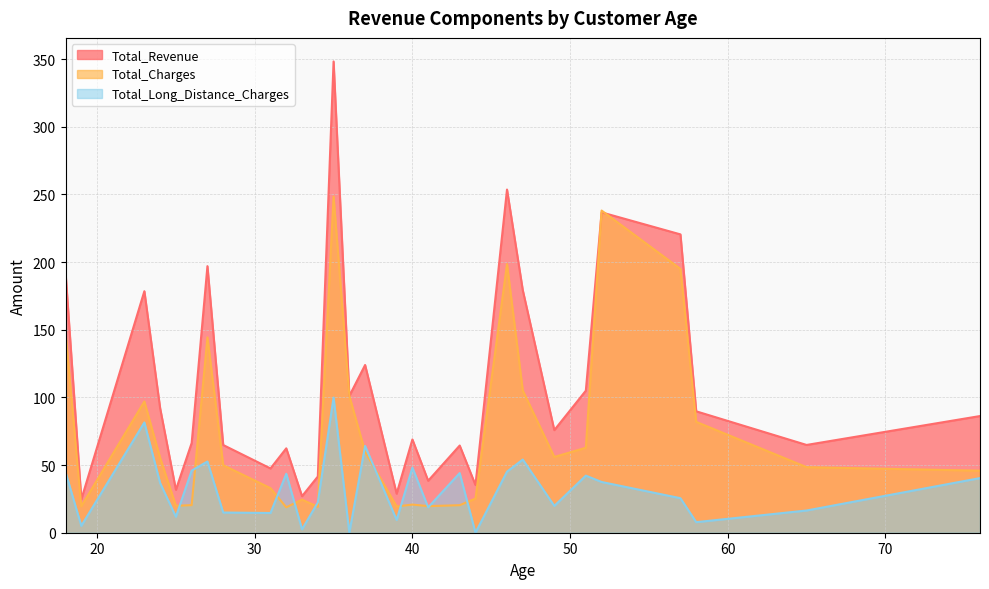

What is the label of the 39th point from the right?

27